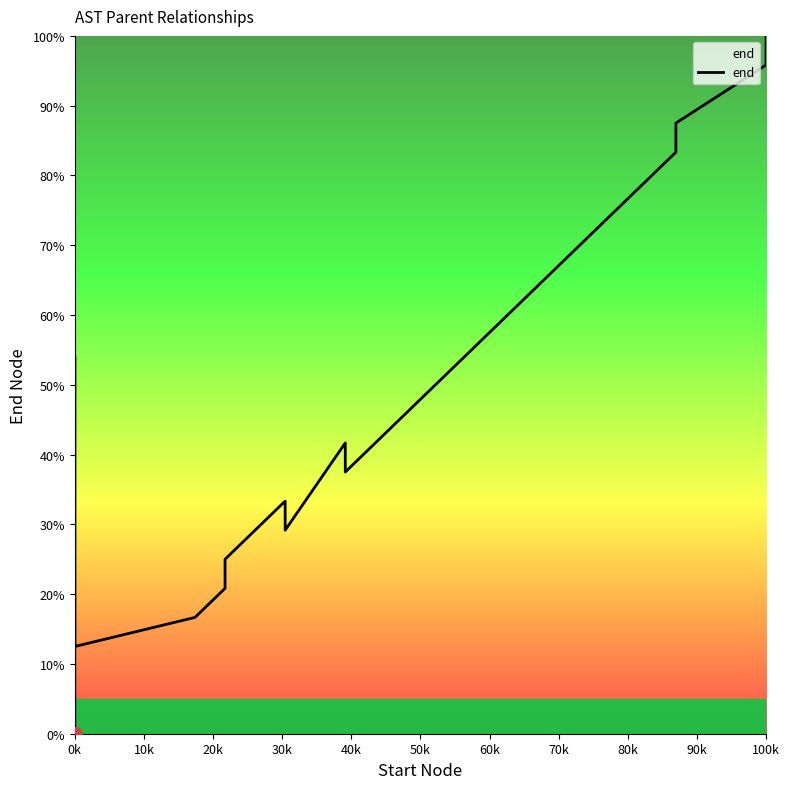

What is the difference between the maximum and minimum values?

100.0